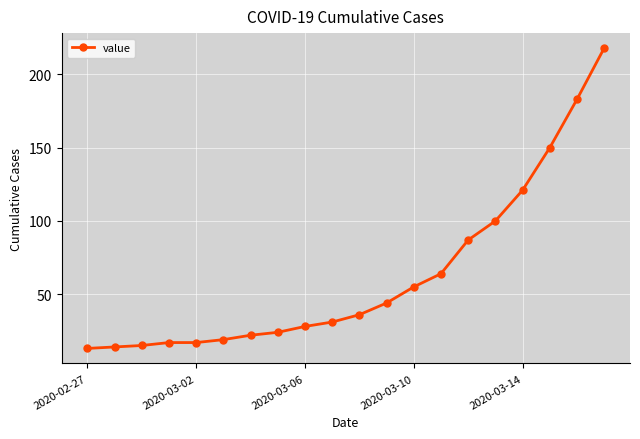

Reading left to right, extract all data points from this chart.

13	14	15	17	17	19	22	24	28	31	36	44	55	64	87	100	121	150	183	218